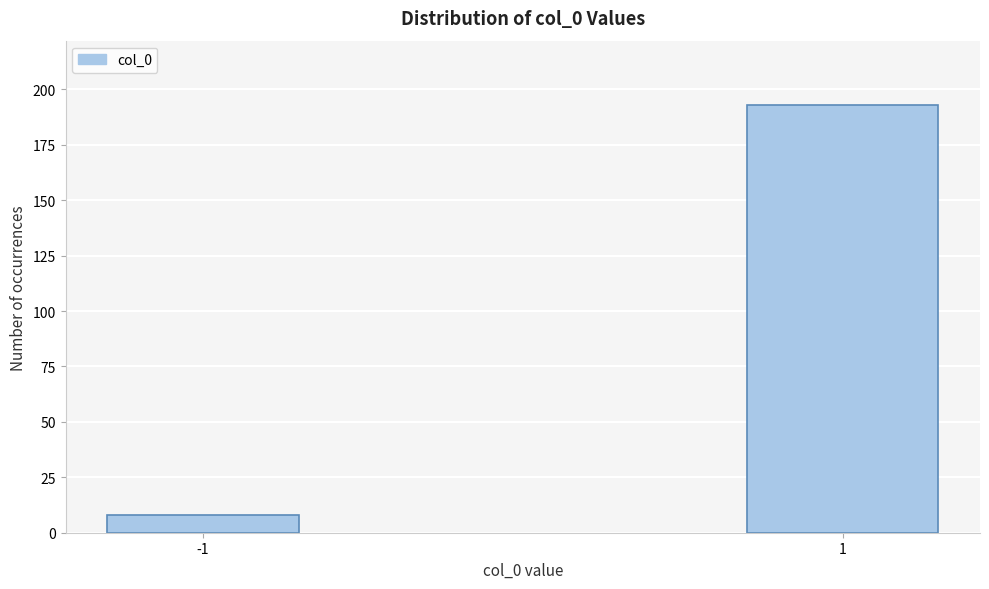

Reading left to right, extract all data points from this chart.

-1=8	1=193